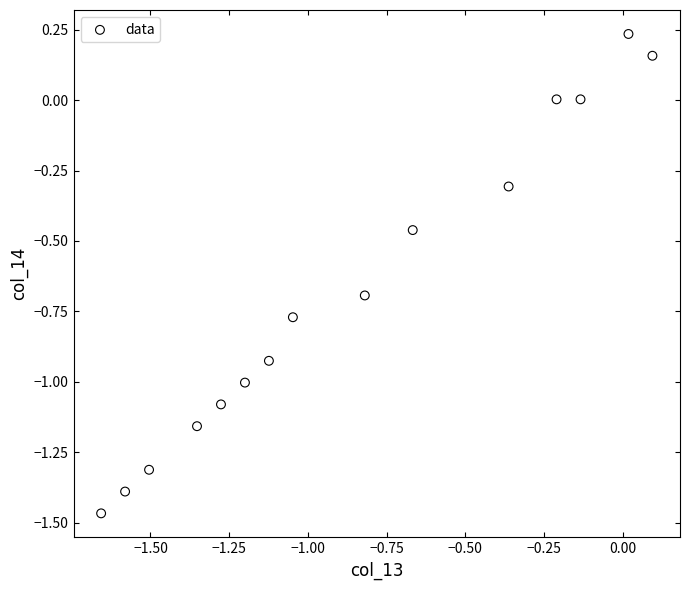

What is the range of X values (max minus min)?

1.8